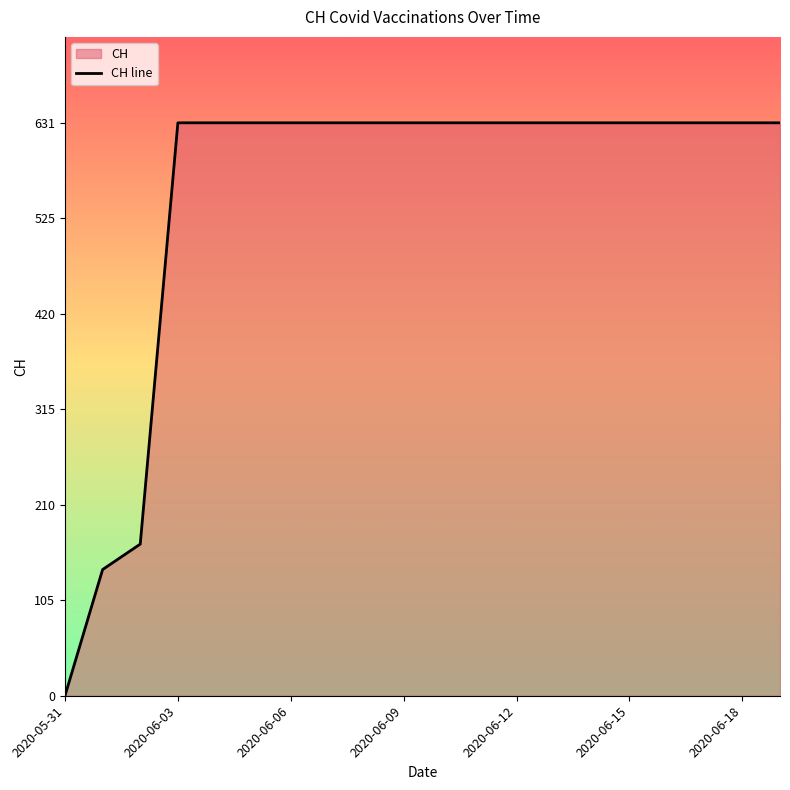

What is the average value?

552